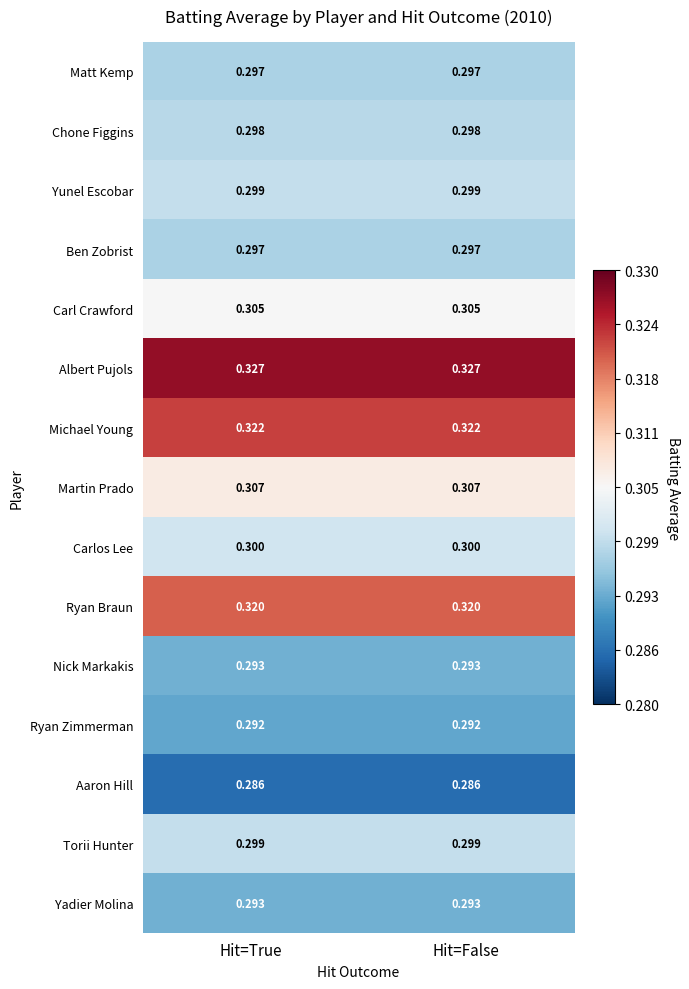

At how many categories does at least one series exceed 0?

2